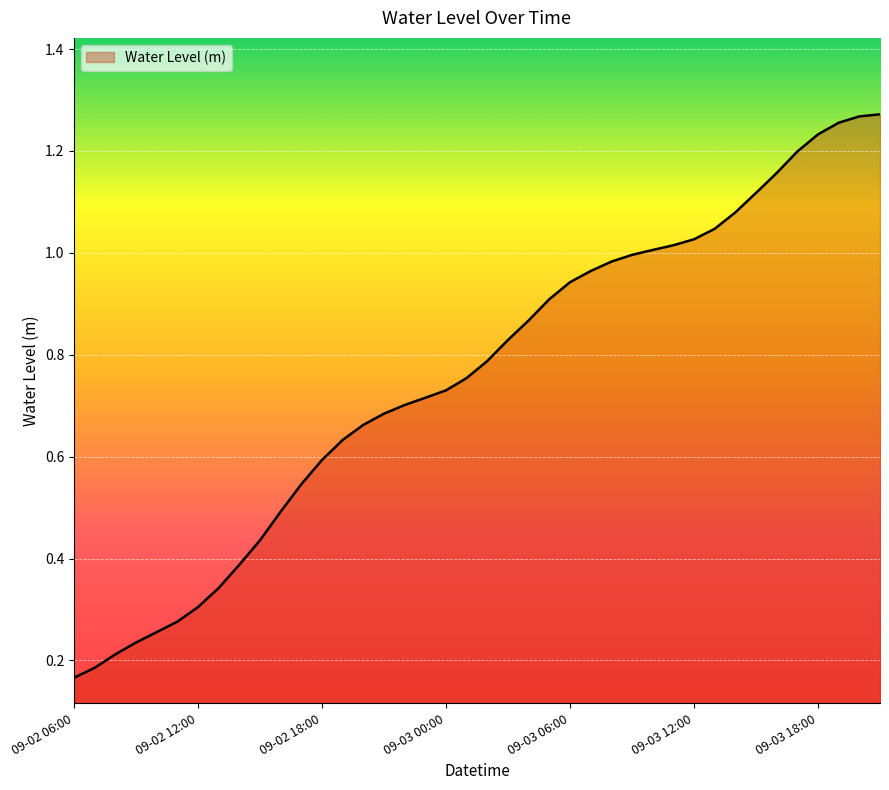

Reading left to right, extract all data points from this chart.

0.2	0.2	0.2	0.2	0.3	0.3	0.3	0.3	0.4	0.4	0.5	0.5	0.6	0.6	0.7	0.7	0.7	0.7	0.7	0.8	0.8	0.8	0.9	0.9	0.9	1.0	1.0	1.0	1.0	1.0	1.0	1.0	1.1	1.1	1.2	1.2	1.2	1.3	1.3	1.3